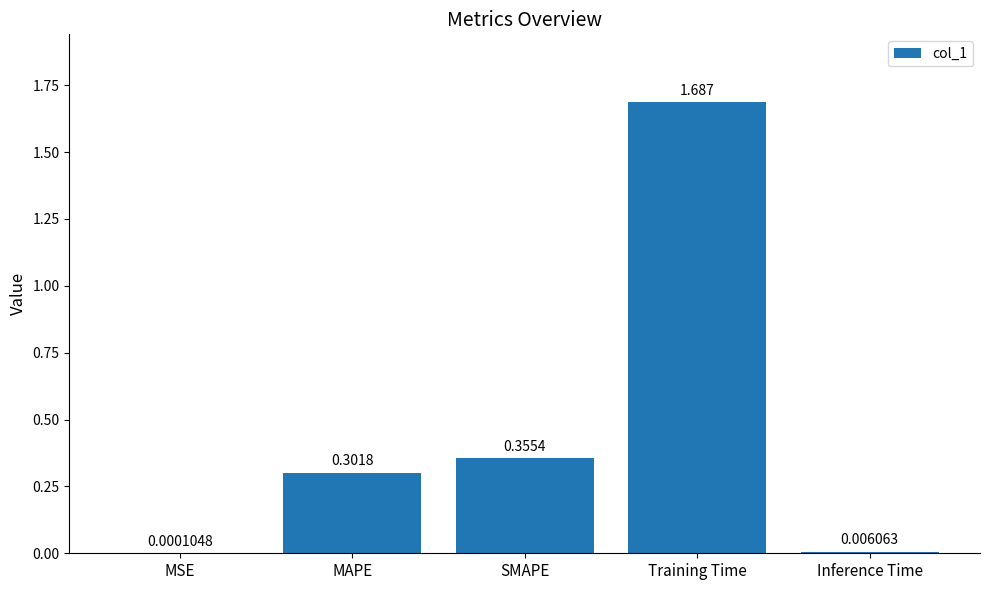

Between Training Time and Inference Time, which is larger?

Training Time